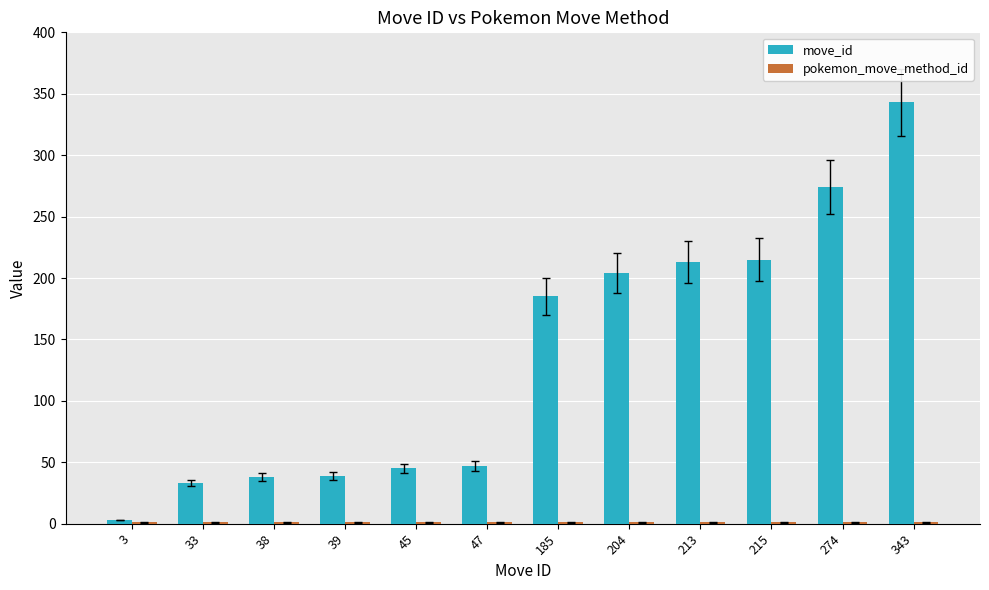

What is the sum of all move_id values?

1639